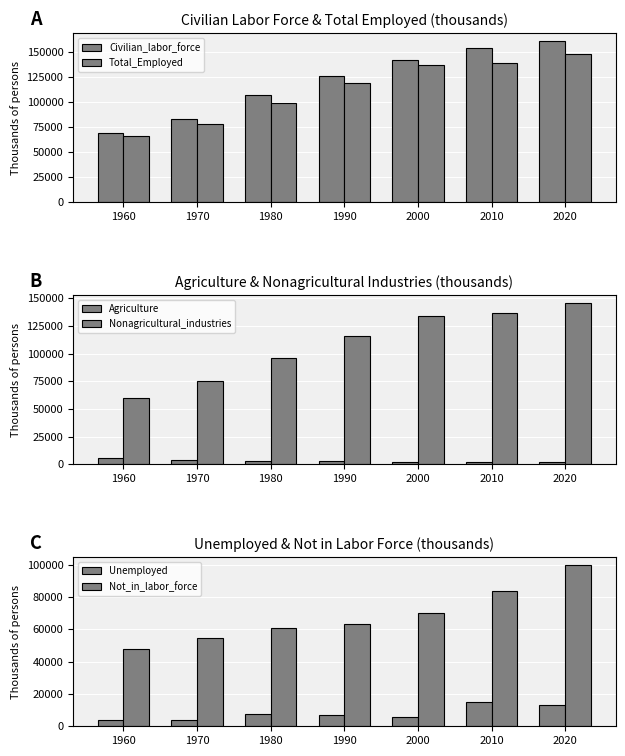

At how many categories does at least one series exceed 160512?

1